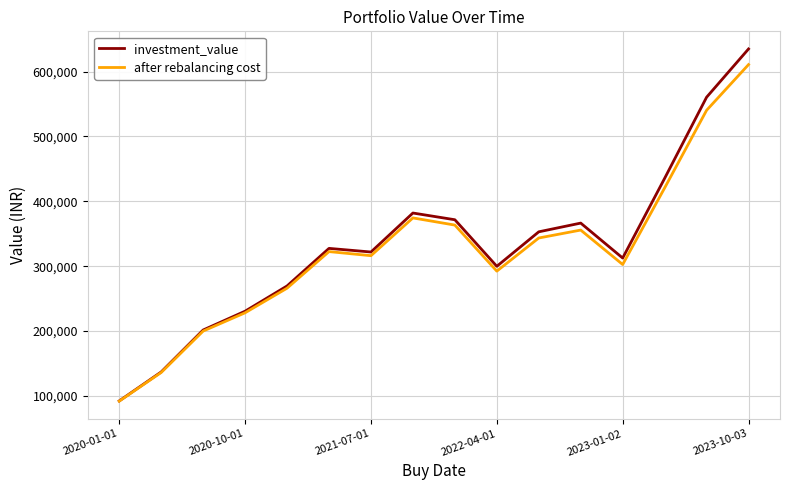

What is the maximum value for after rebalancing cost?

610708.7